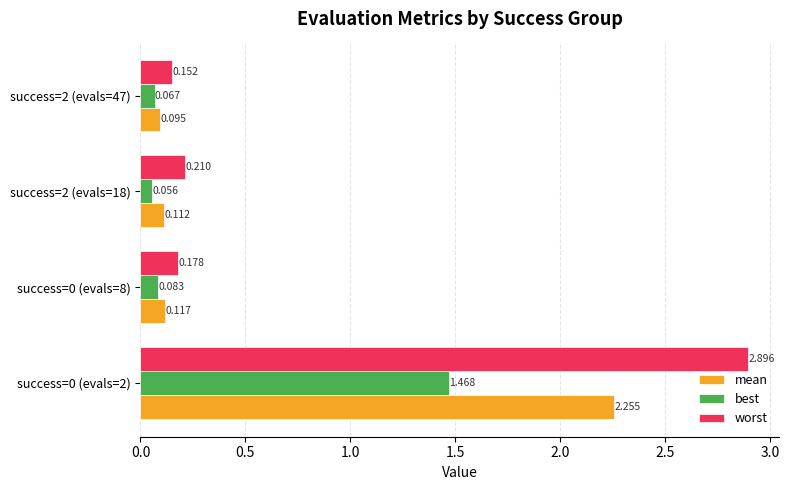

Which series has the largest range (max minus min)?

worst